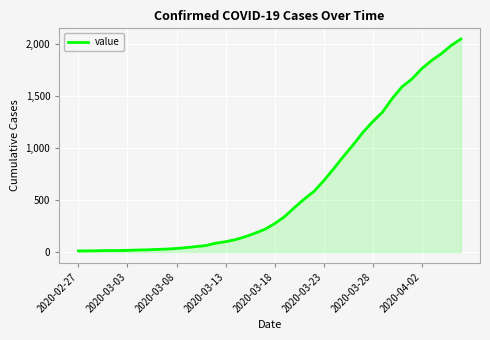

What is the difference between the maximum and minimum values?

2042